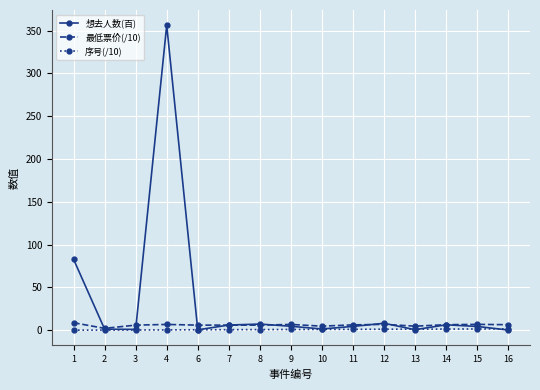

At which category is the sum across all series the highest?

4